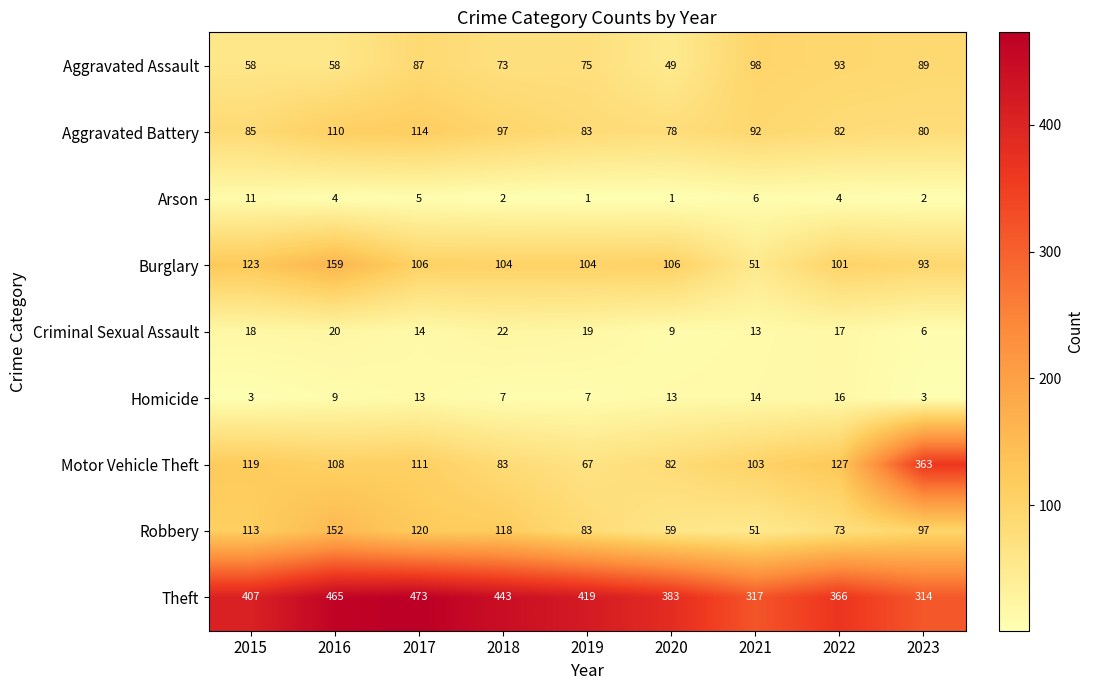

At which label is Aggravated Assault closest to 73?

2018